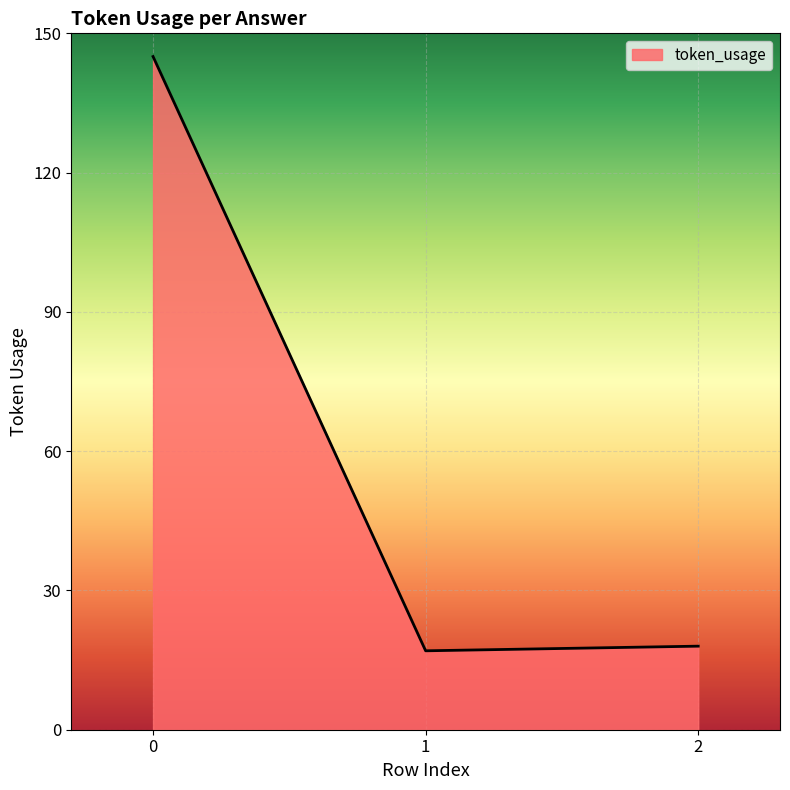

Is it true that the value at 0 is 257?

False